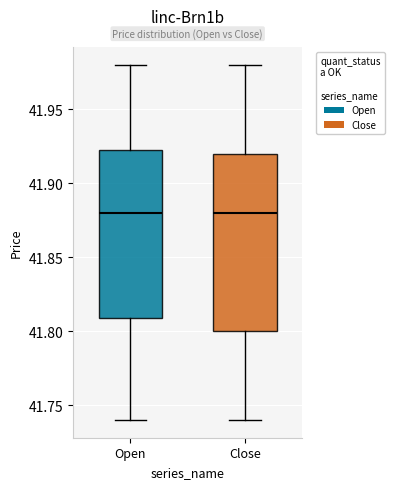

Which box is the tallest, from its lower edge to its upper edge?

Close